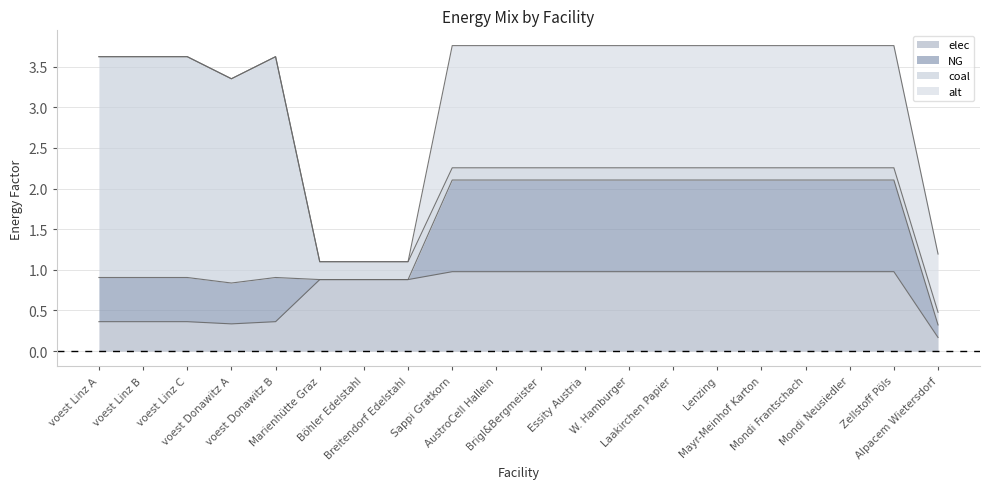

True or false: coal and elec cross at least once.

True